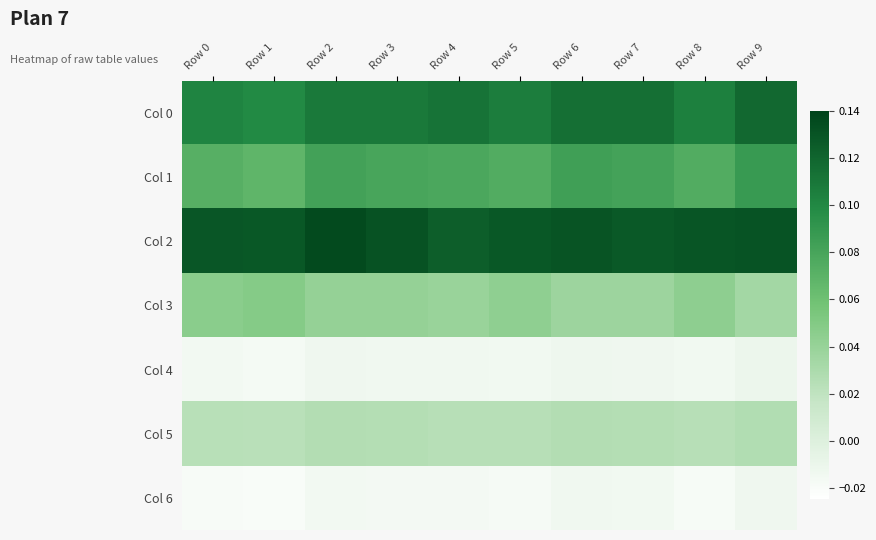

Between Row 3 and Row 5, which is larger?

Row 3